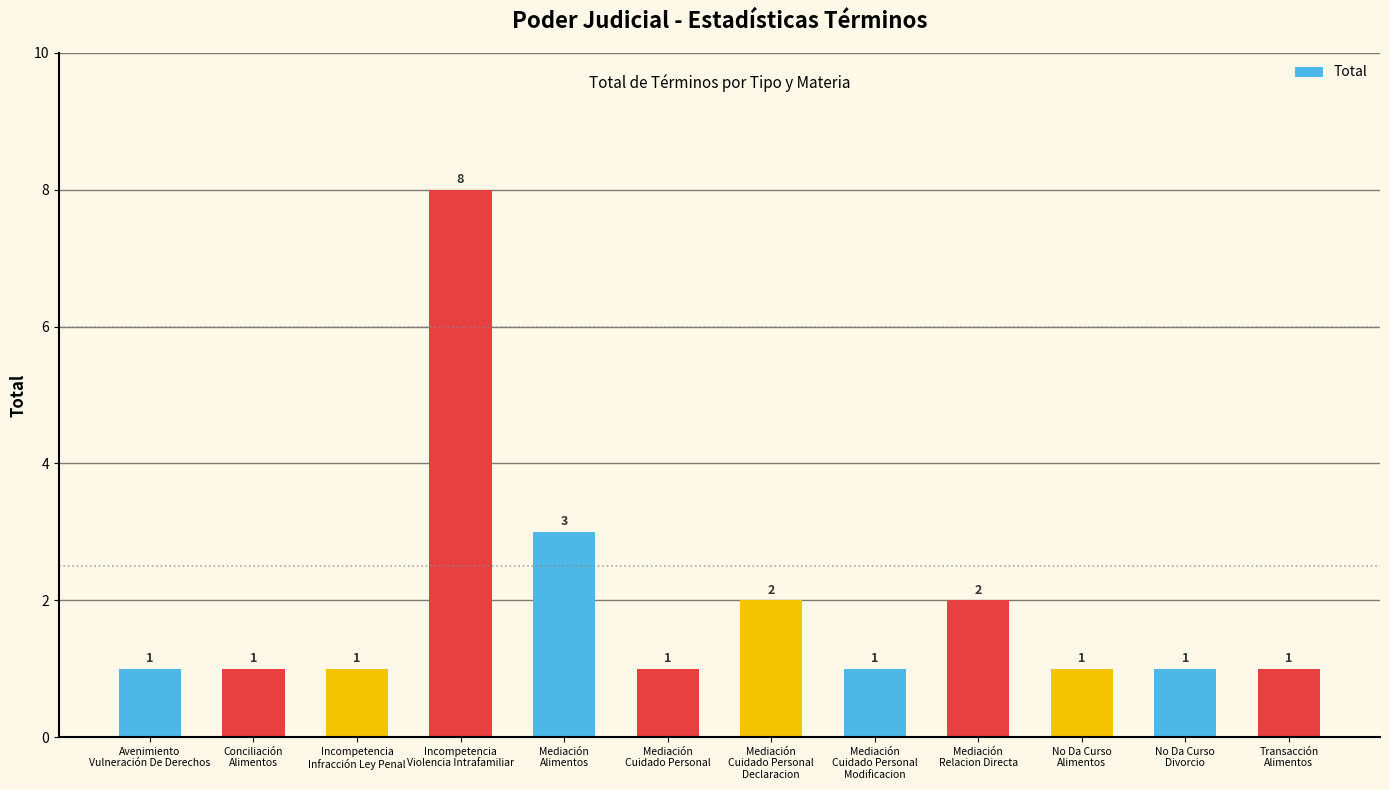

What is the smallest value displayed?

1